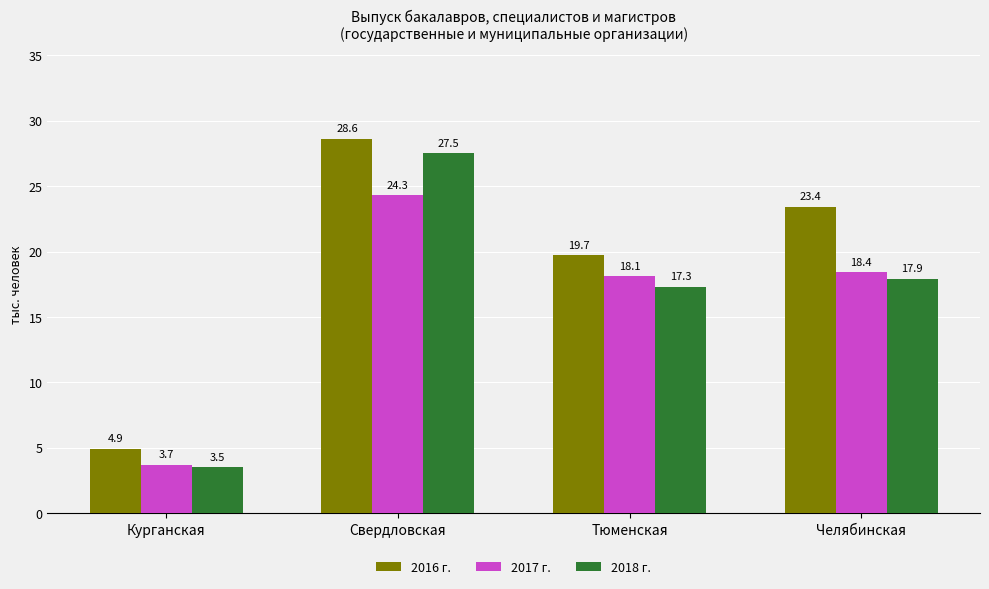

Reading left to right, transcribe all the data shown in this chart.

2016 г.: 4.9	28.6	19.7	23.4
2017 г.: 3.7	24.3	18.1	18.4
2018 г.: 3.5	27.5	17.3	17.9